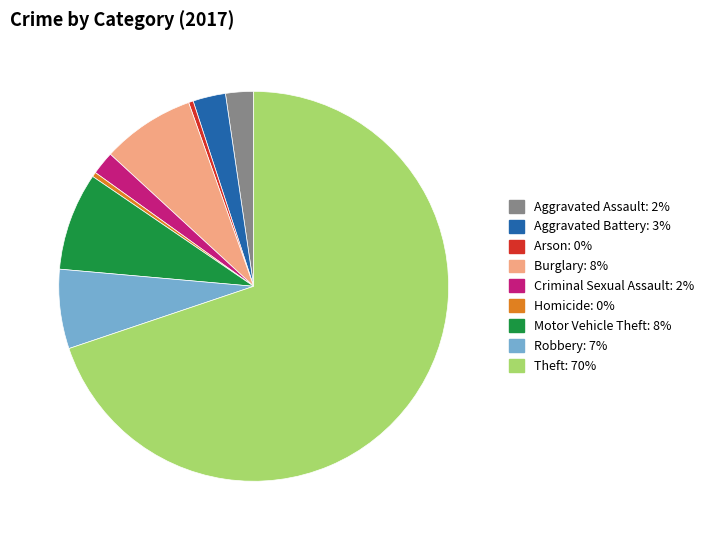

Which has a higher value, Aggravated Battery or Motor Vehicle Theft?

Motor Vehicle Theft